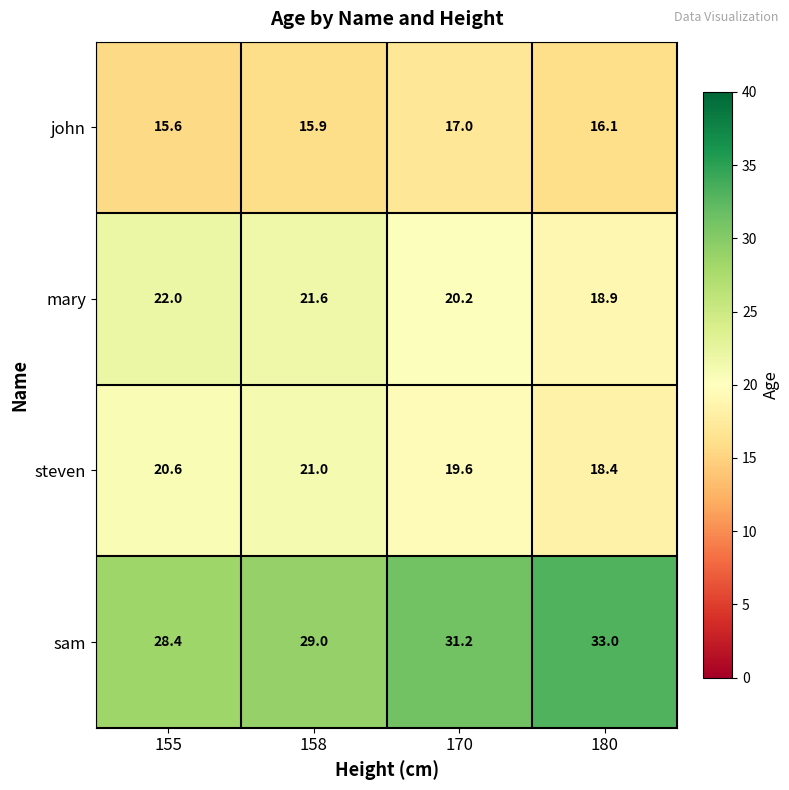

The value of mary at 180 is 26.0. True or false?

False